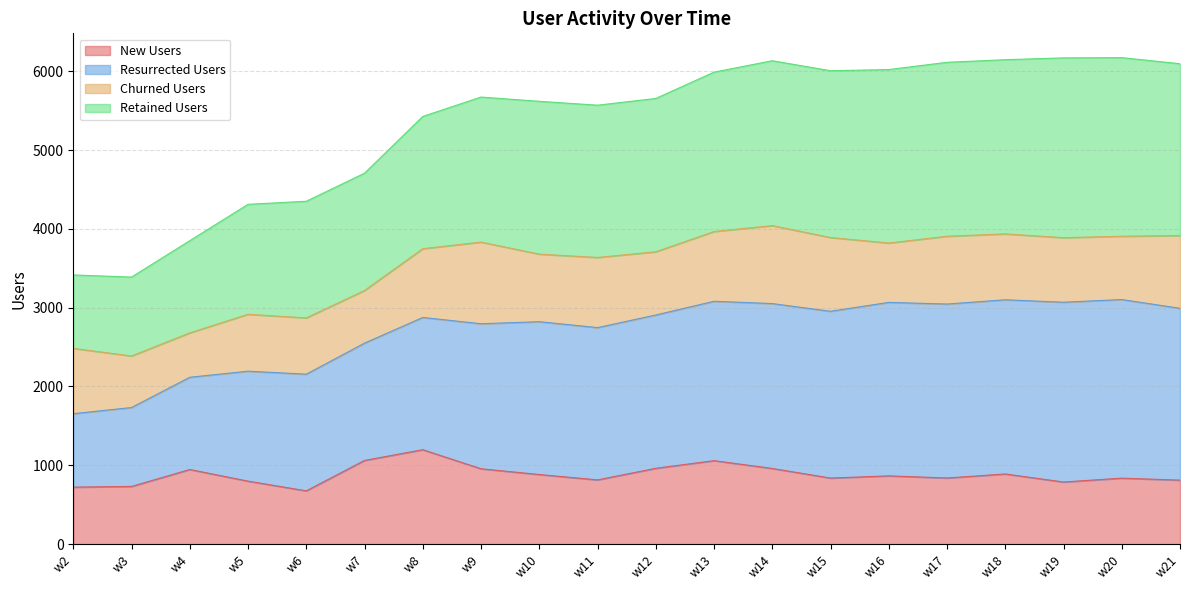

The value of New Users at w21 is 812. True or false?

True